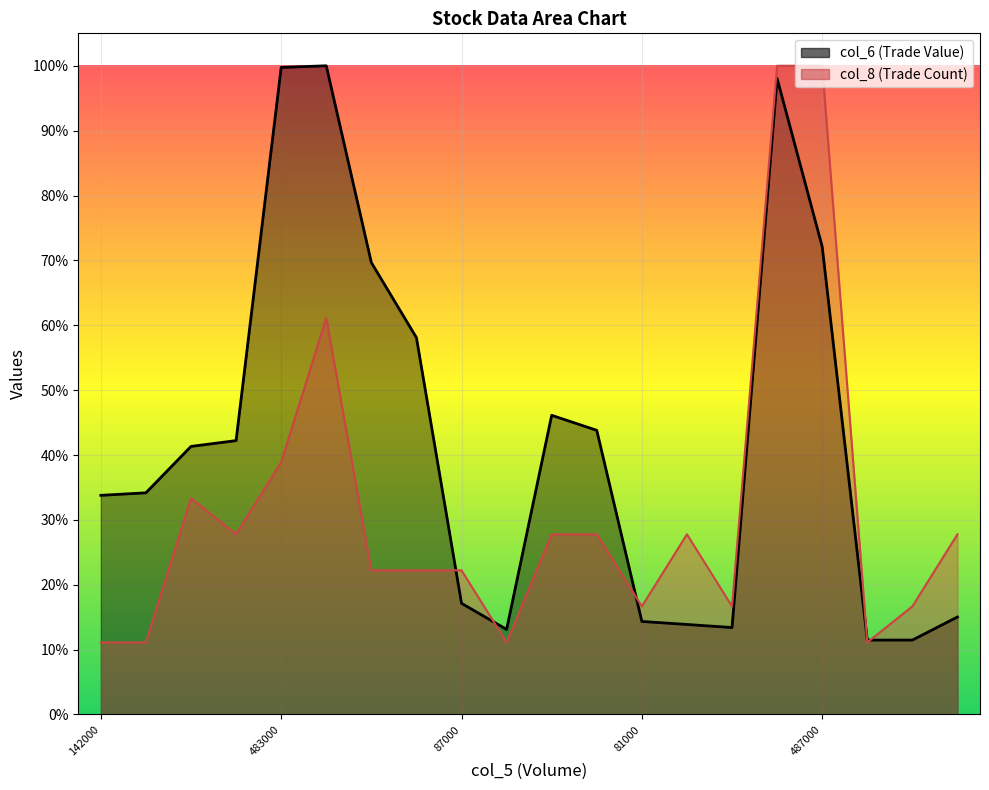

What is the difference between the col_6 values at 90000 and 227000?

0.3